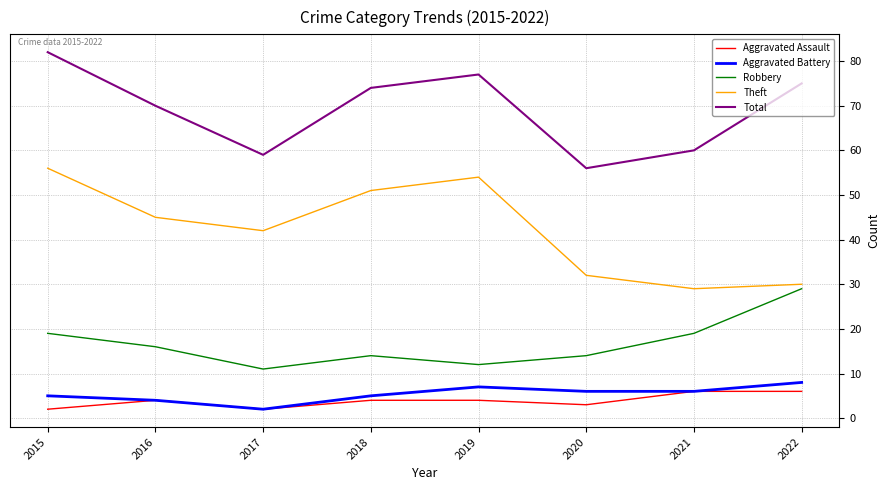

Where is the first local maximum for Robbery?

2018